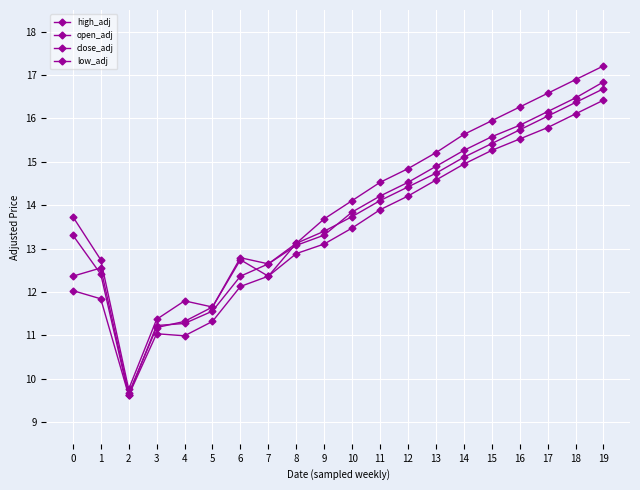

How many values in the high_adj series are below 14?

10